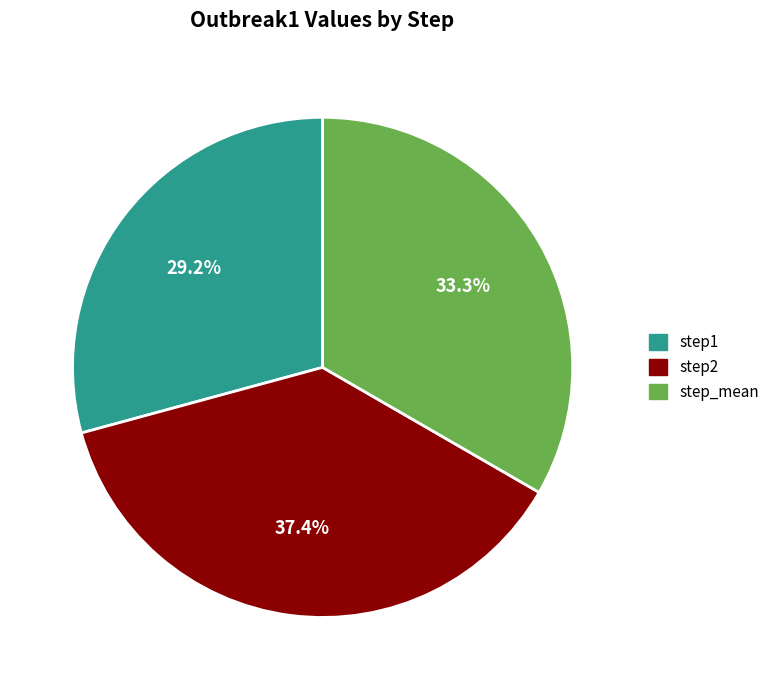

To the nearest percent, what is the difference between the largest and smallest slice percentages?

8%